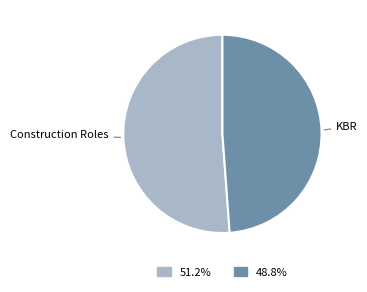

Is Construction Roles the majority of the pie?

Yes